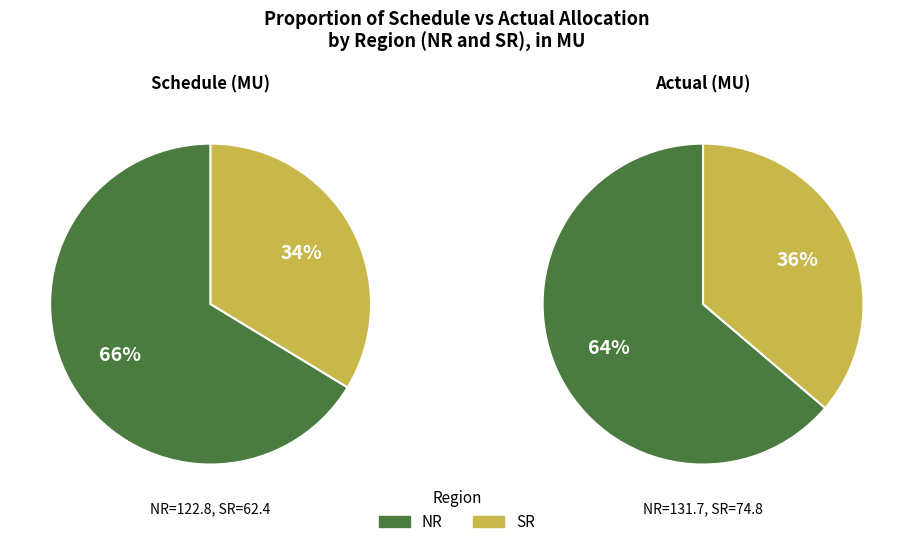

Is there a majority slice in this chart?

Yes